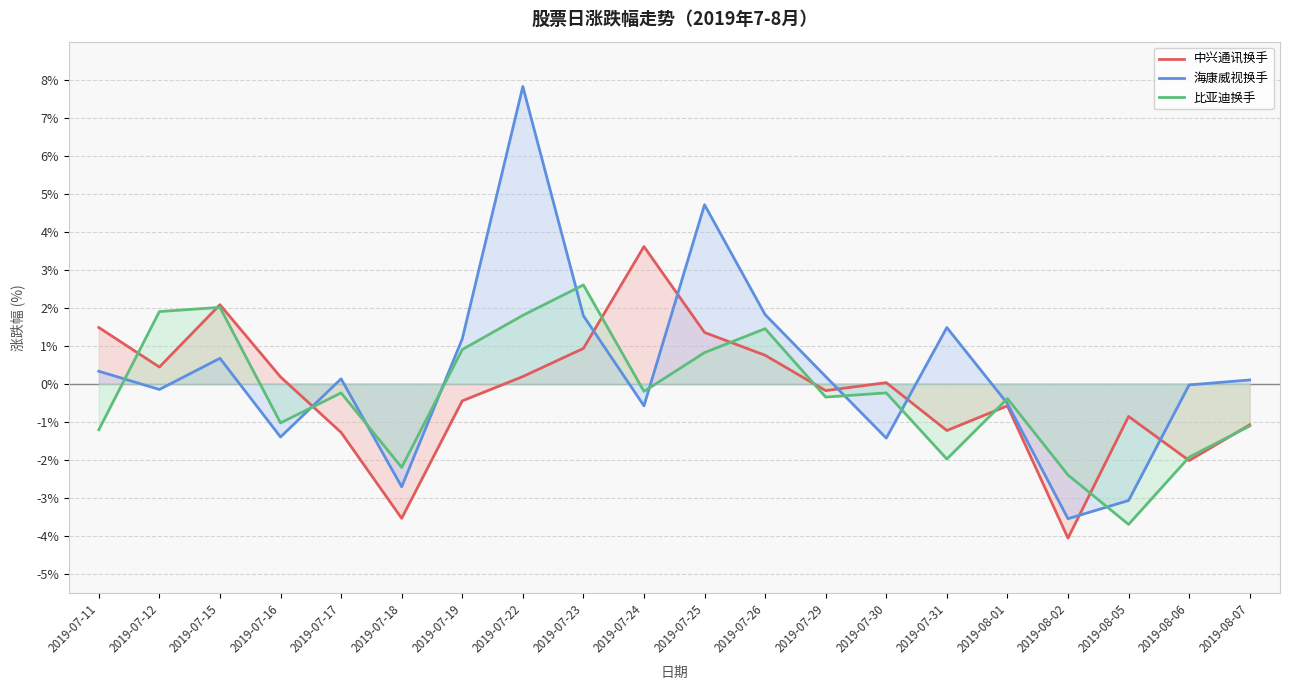

At how many categories does at least one series exceed -1?

18